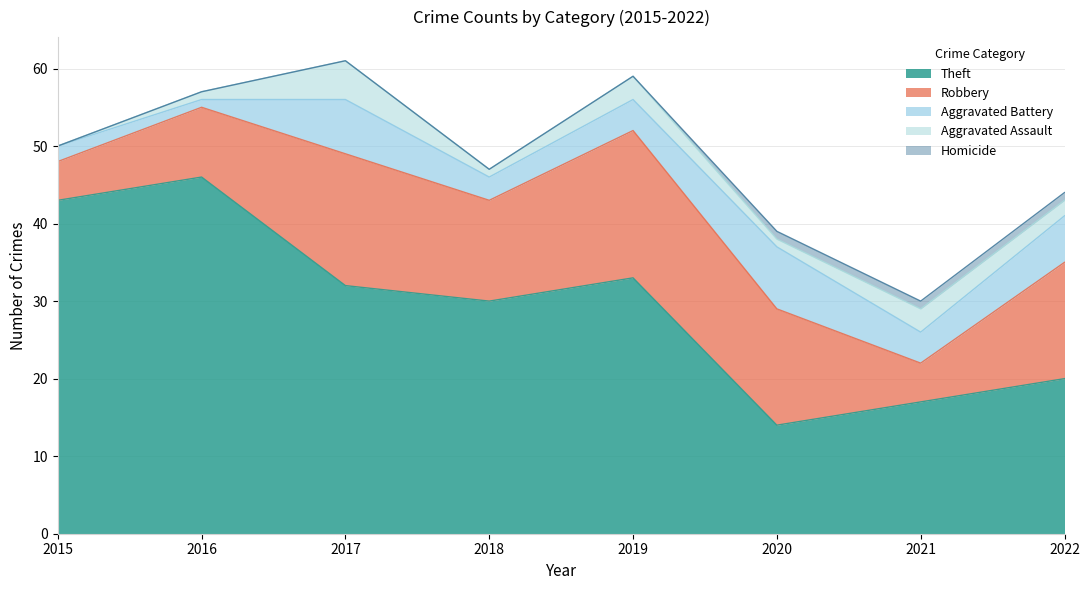

The Homicide series shows -1 at 2018. True or false?

False